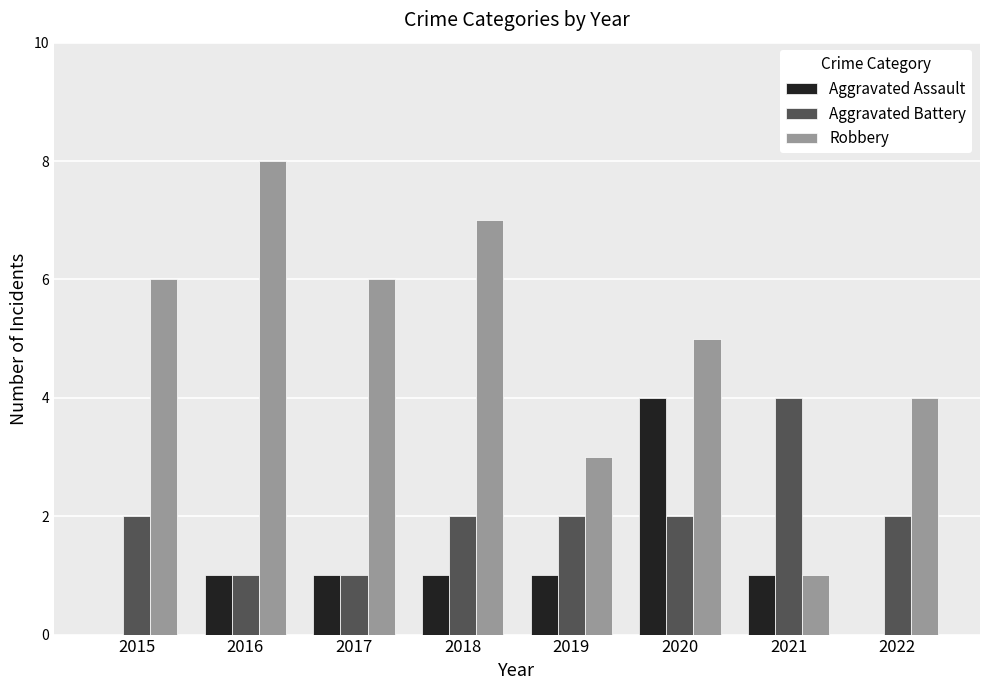

Is it true that Aggravated Assault equals 0 at 2022?

True